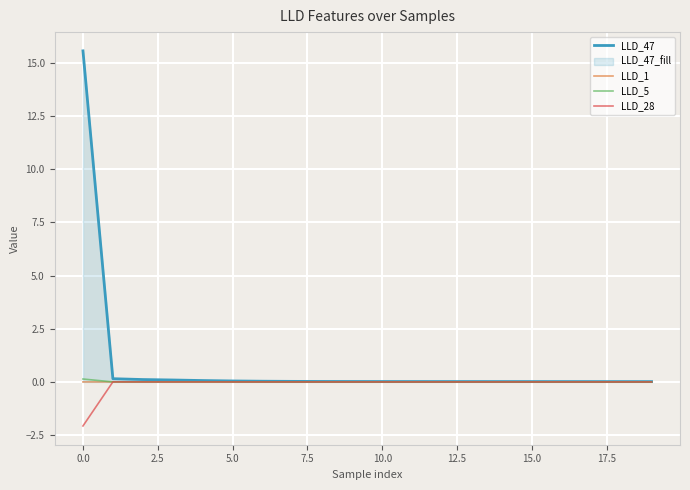

What is the minimum value shown in the chart?

-2.1